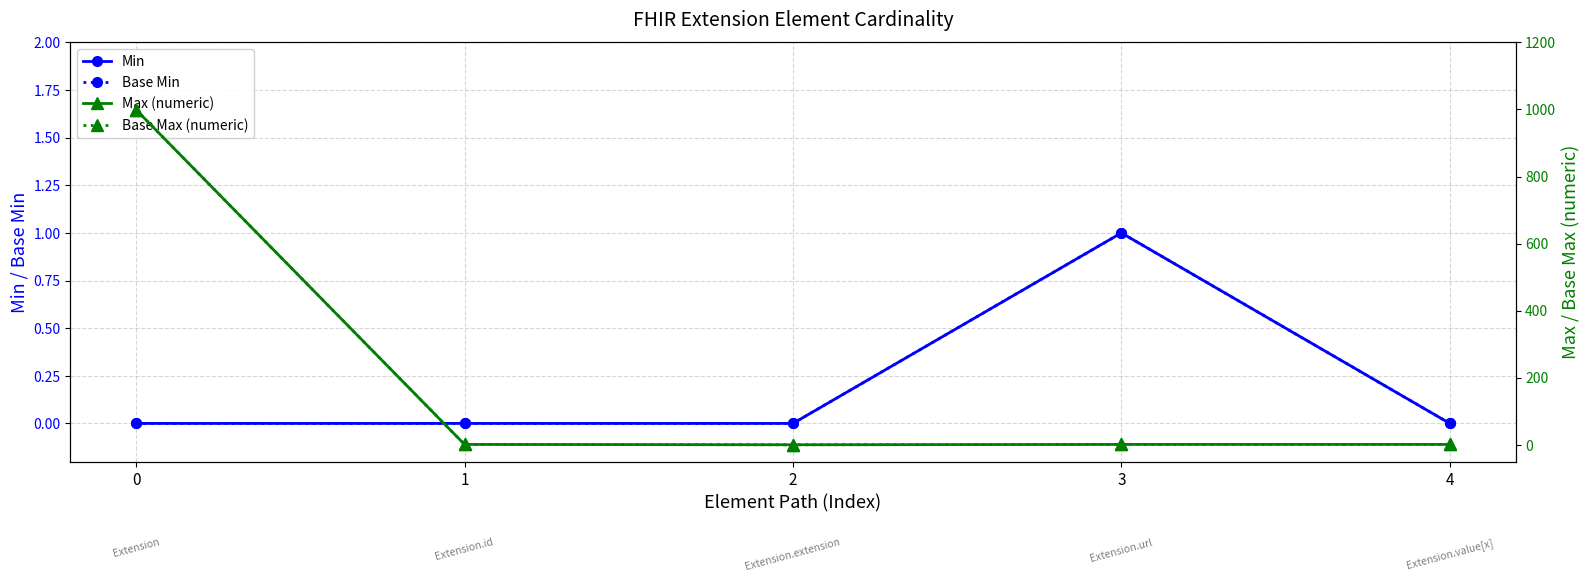

How many lines are shown in the chart?

4